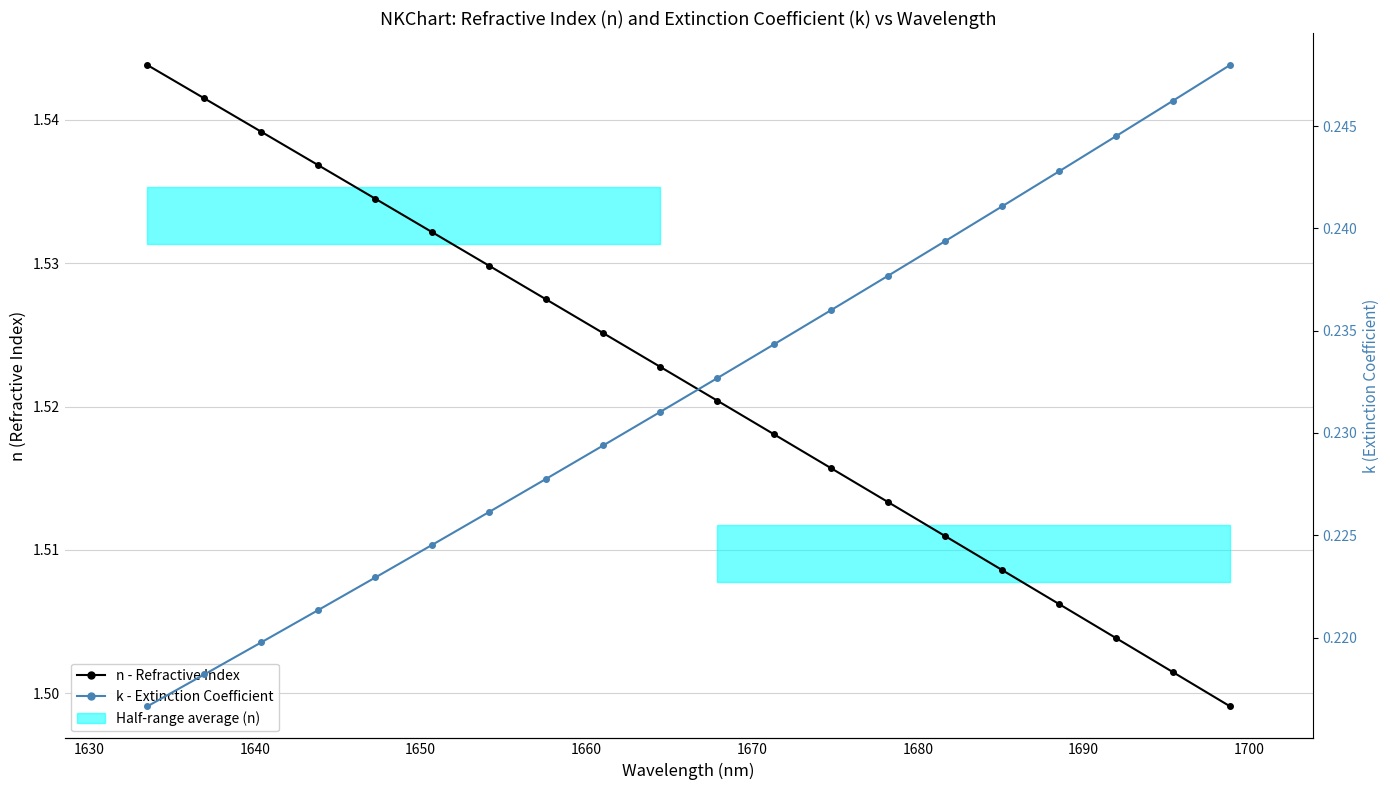

How many lines are shown in the chart?

2